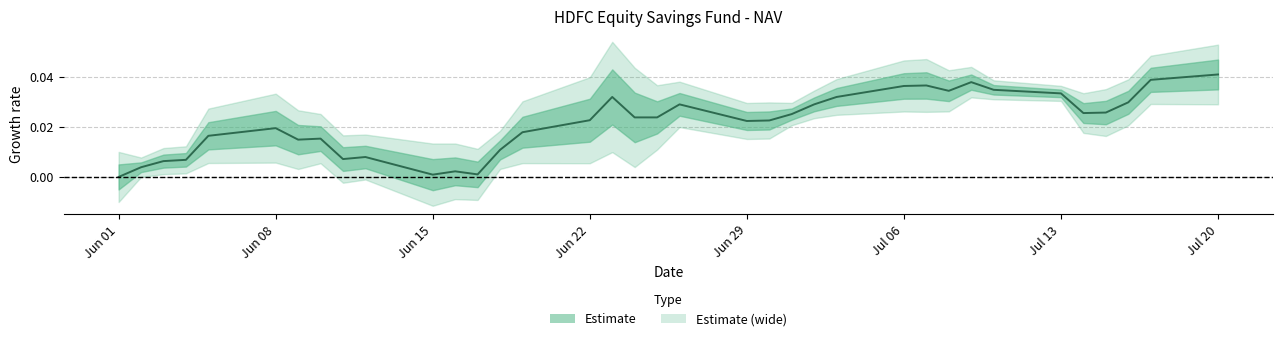

How many interior local peaks (higher than both neighbors) does the data have?

8